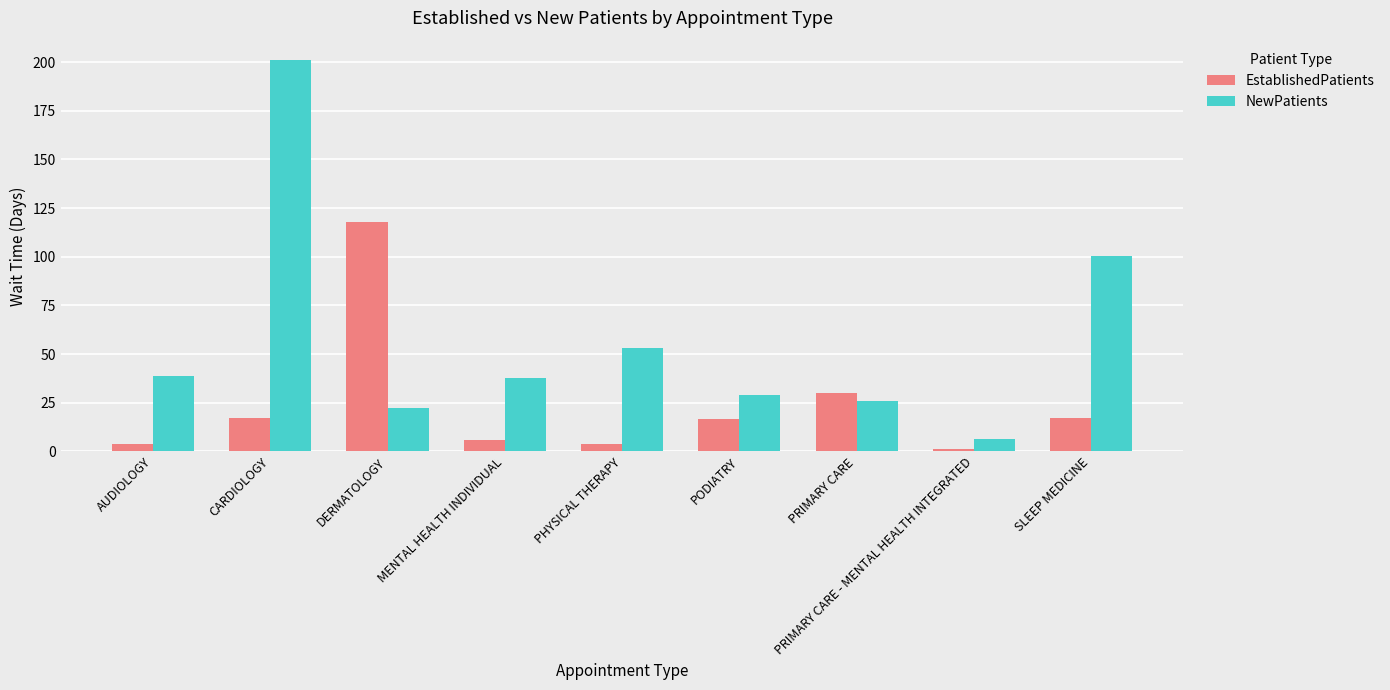

What is the label of the 2nd bar from the left?

CARDIOLOGY